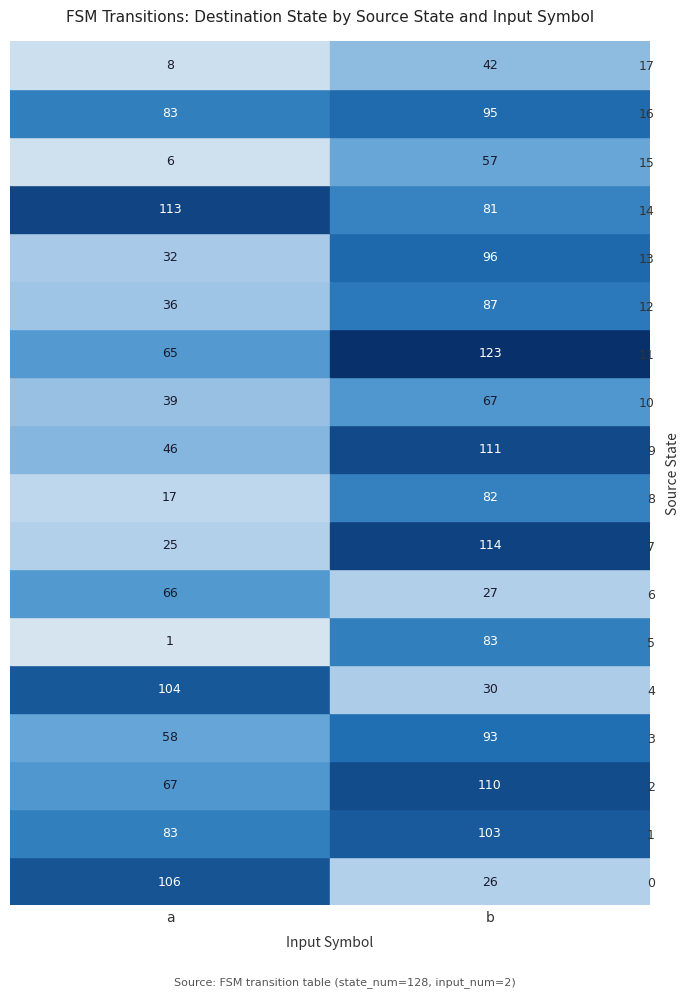

Which series has the widest spread of values?

7